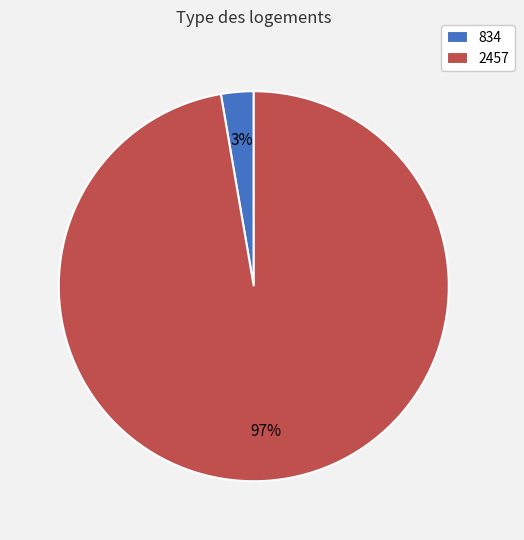

Rank the categories by value from highest to lowest.

2457, 834